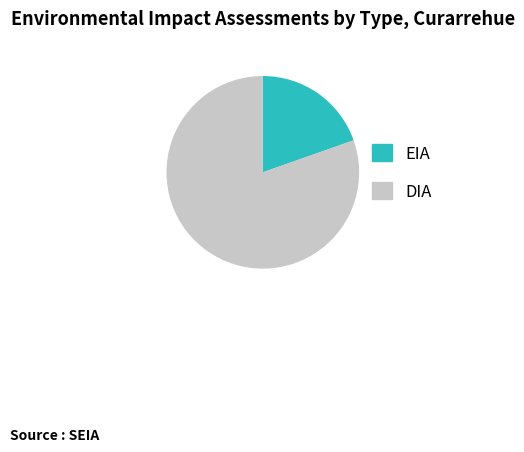

What is the smallest slice in the pie chart?

EIA